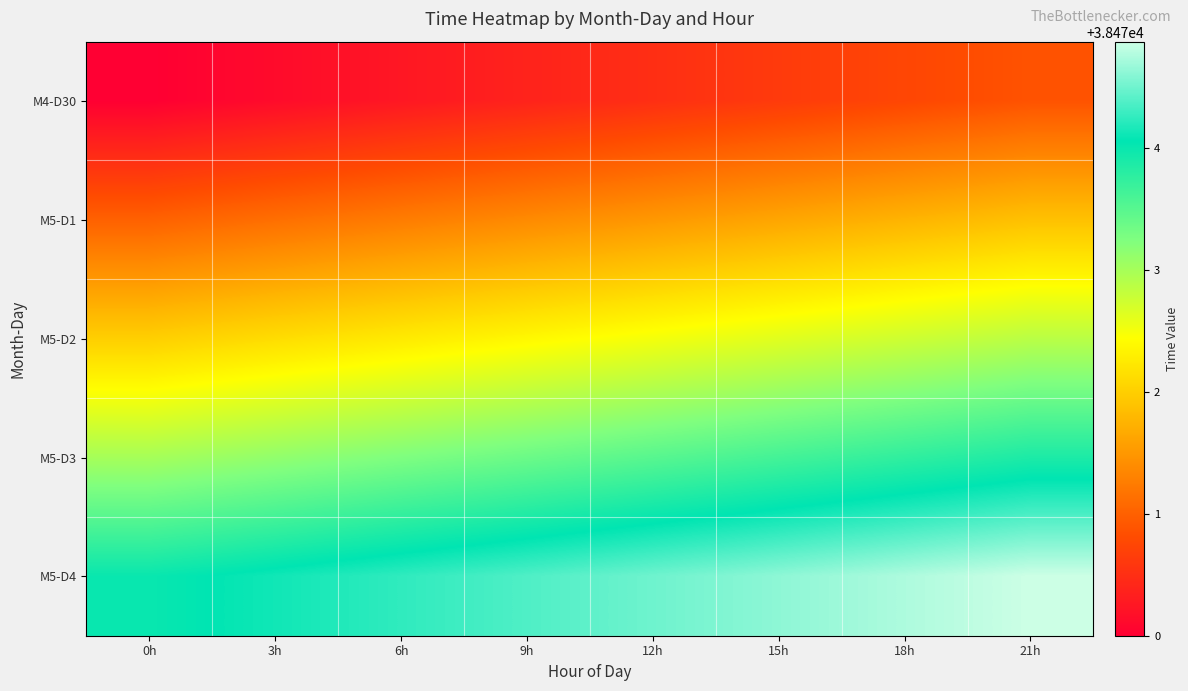

Rank the series at 12h from lowest to highest value.

row_0, row_1, row_2, row_3, row_4